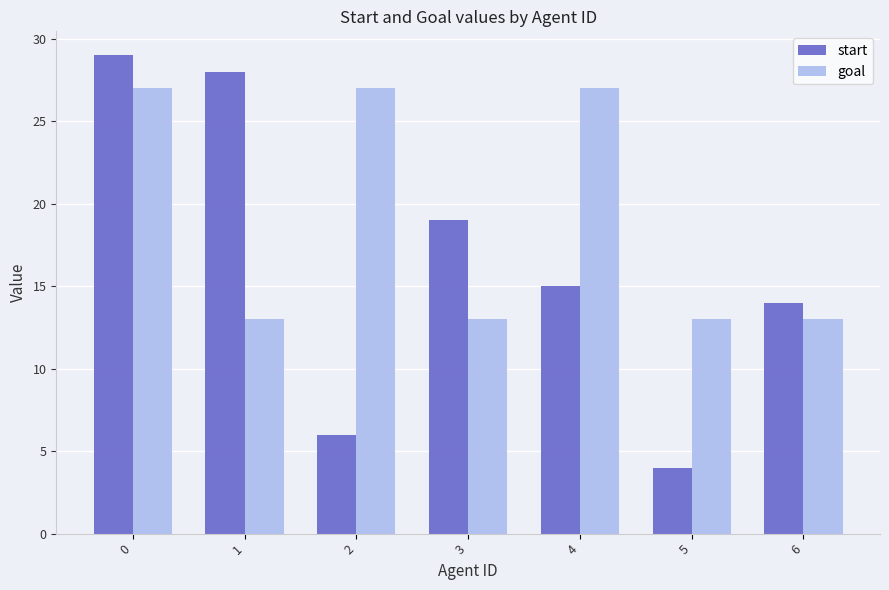

Are the bars horizontal?

No